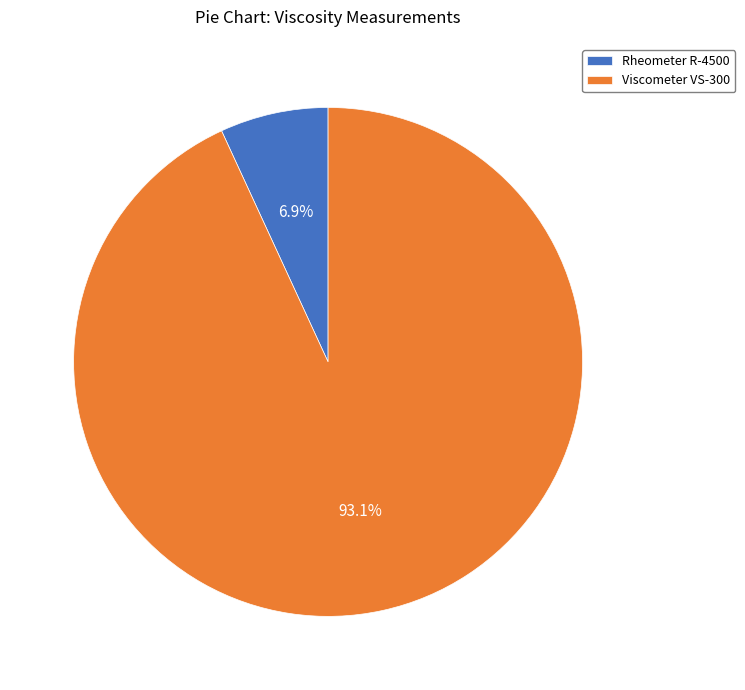

What is the largest slice in the pie chart?

Viscometer VS-300